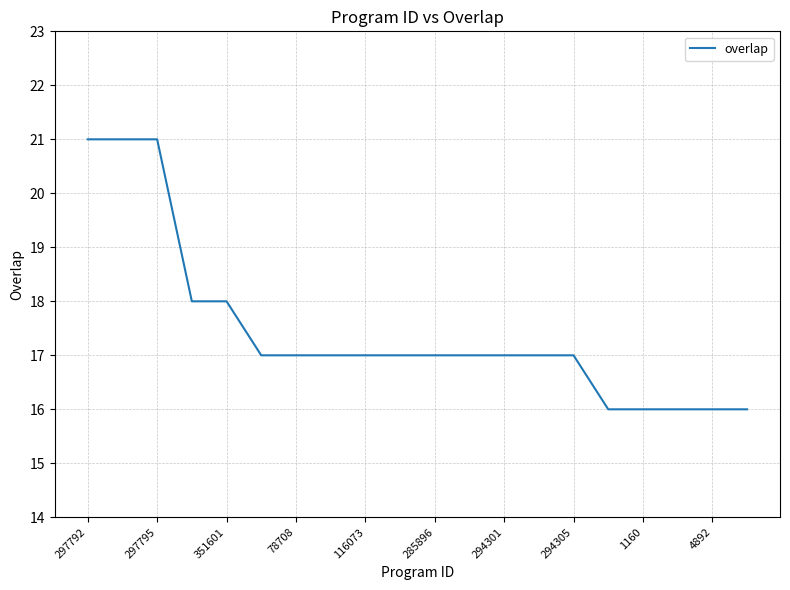

What is the maximum value shown in the chart?

21